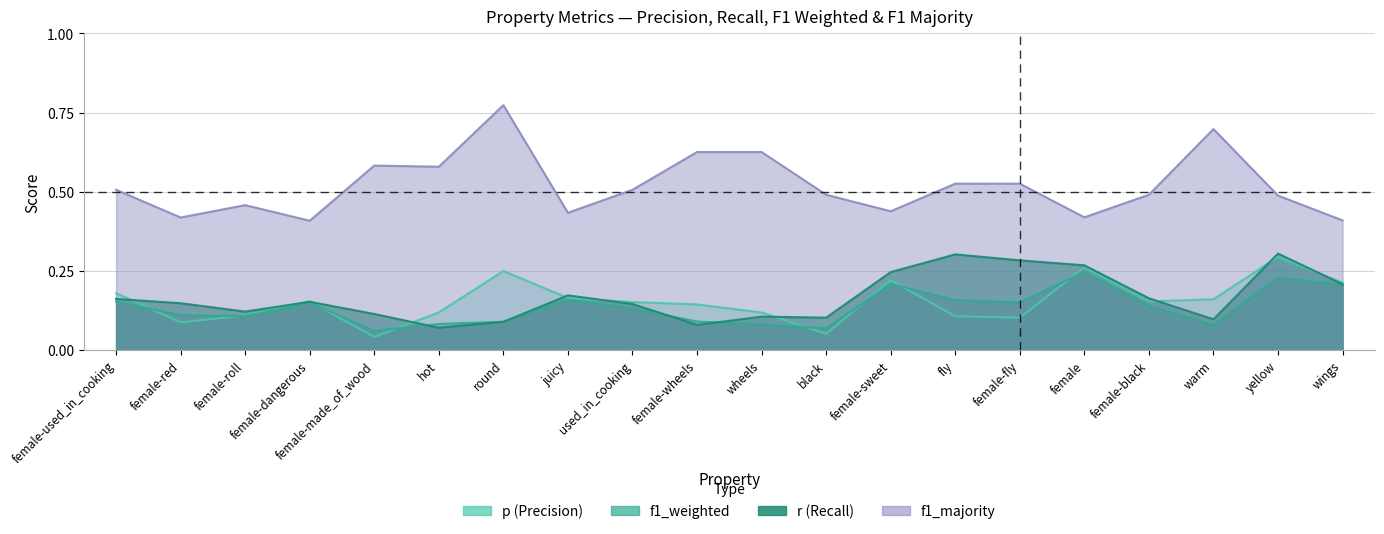

What is the label of the 5th point from the right?

female